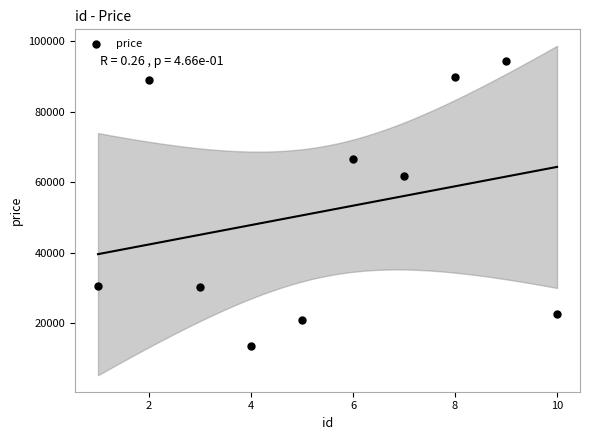

What Y value in the scatter plot is closest to 53938?

61775